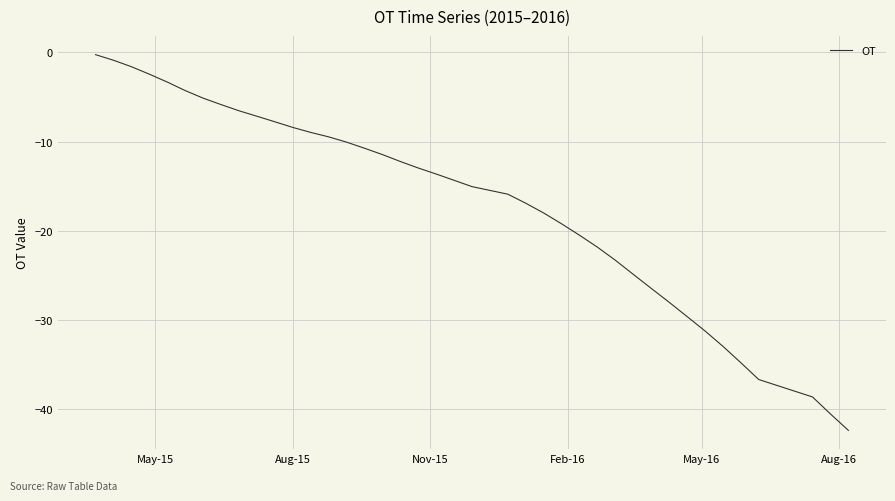

What is the smallest value displayed?

-42.4